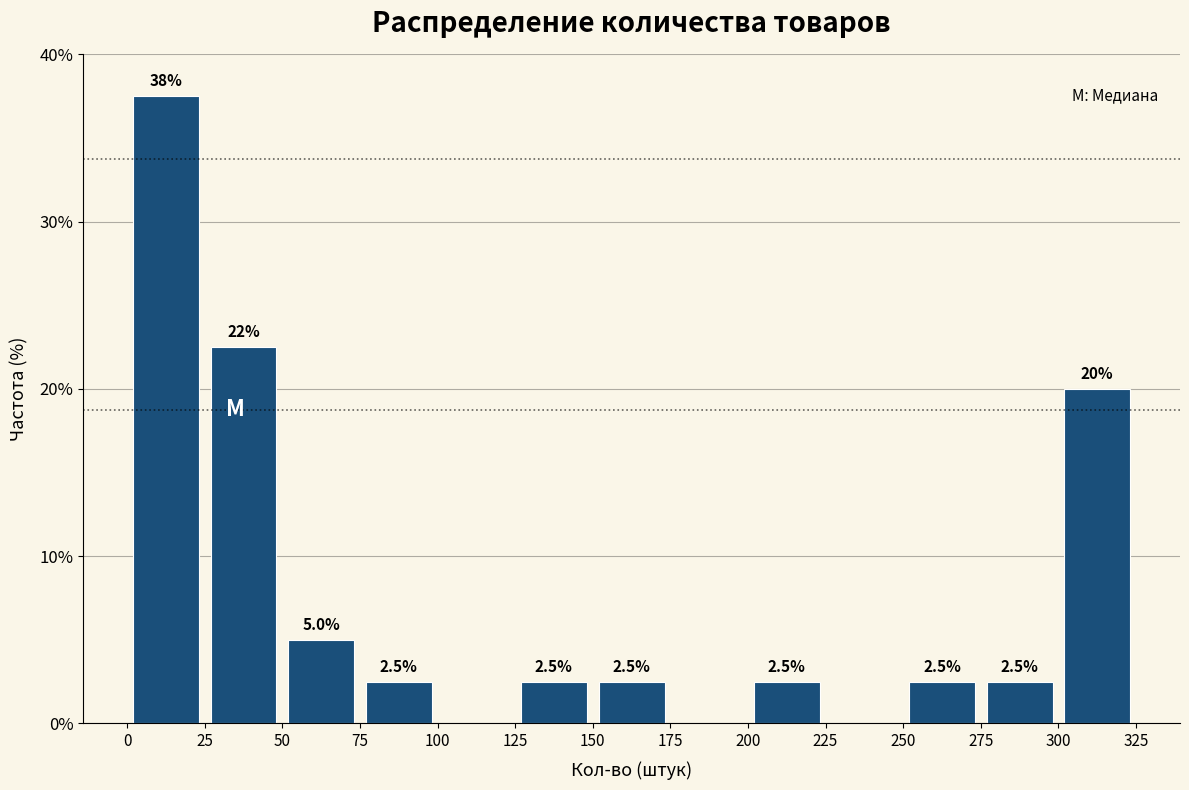

Which range on the x-axis has the tallest bar?

0 to 25